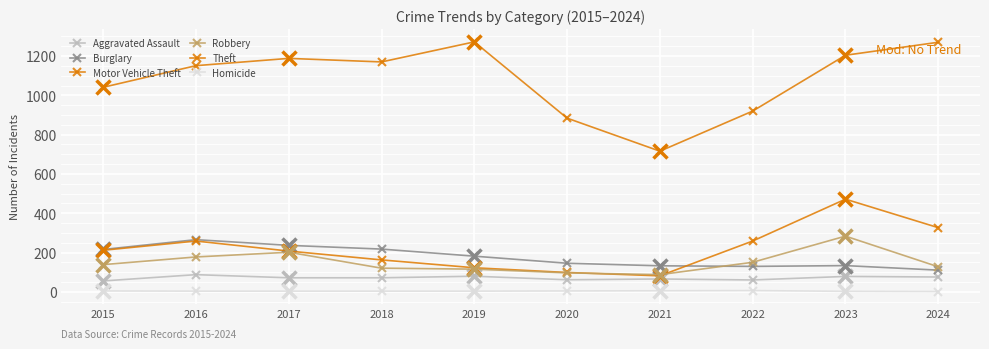

Rank the series by their maximum value, from lowest to highest.

Homicide, Aggravated Assault, Burglary, Robbery, Motor Vehicle Theft, Theft